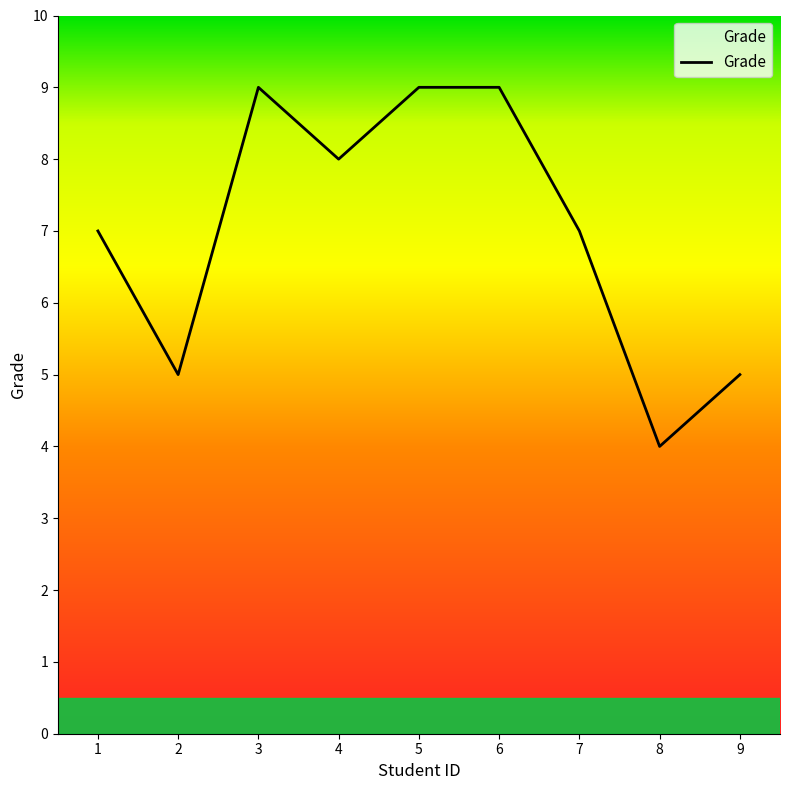

What is the smallest value displayed?

4